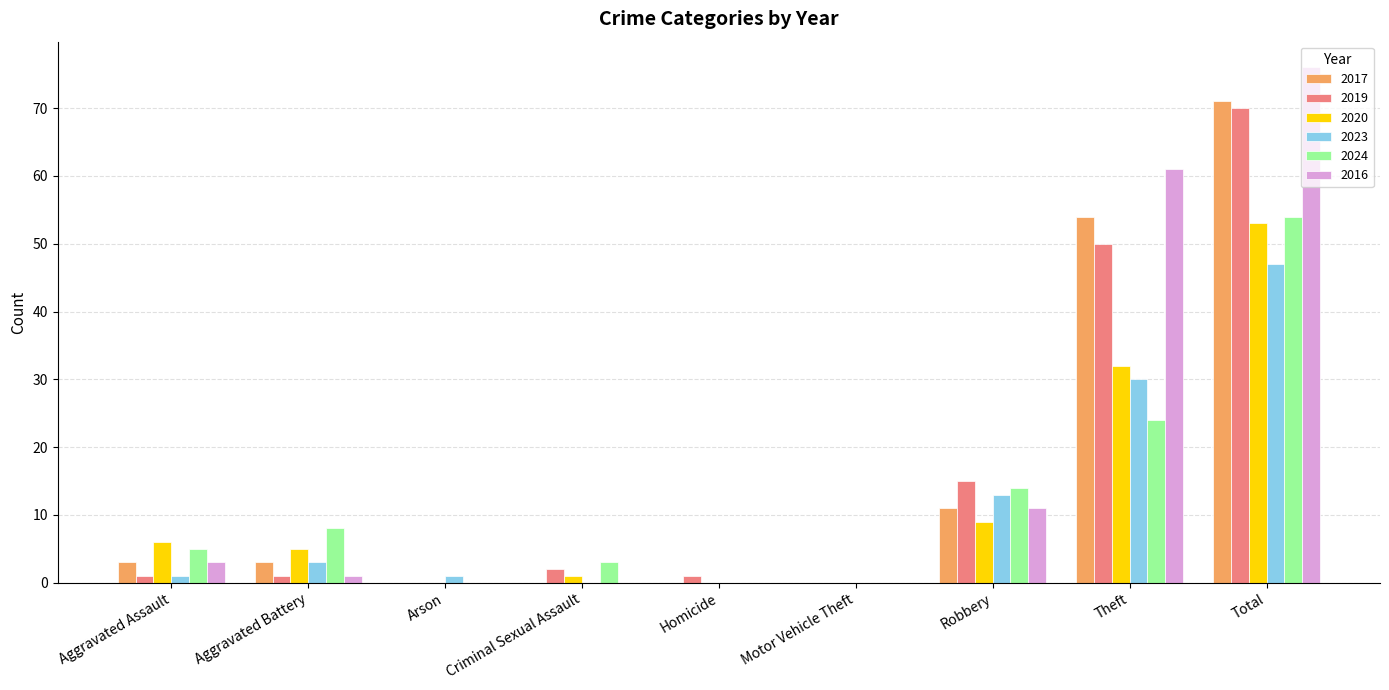

Is it true that 2019 equals 115 at Total?

False